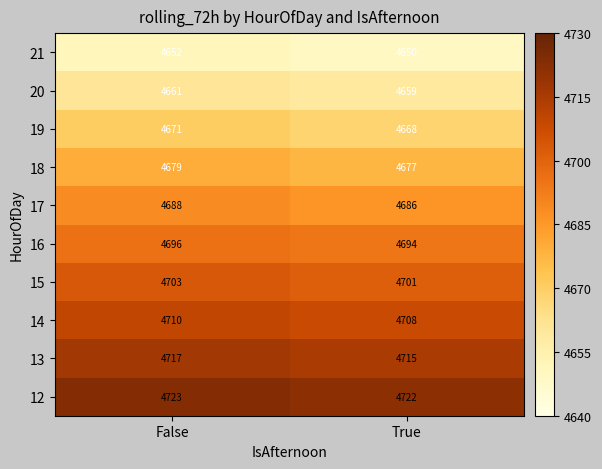

What is the minimum value shown in the chart?

4650